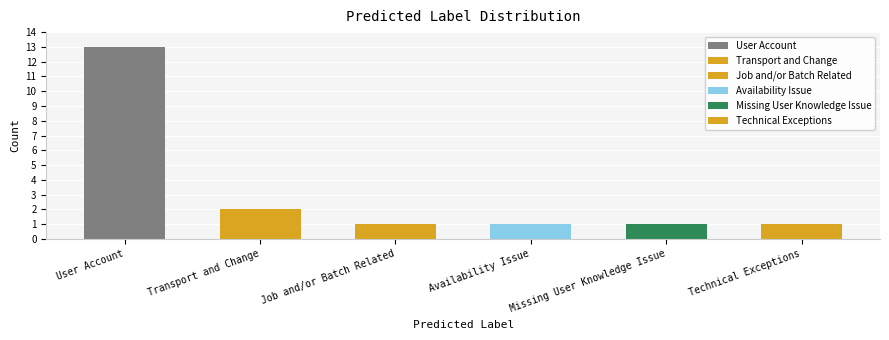

Rank the categories by value from lowest to highest.

Job and/or Batch Related, Availability Issue, Missing User Knowledge Issue, Technical Exceptions, Transport and Change, User Account